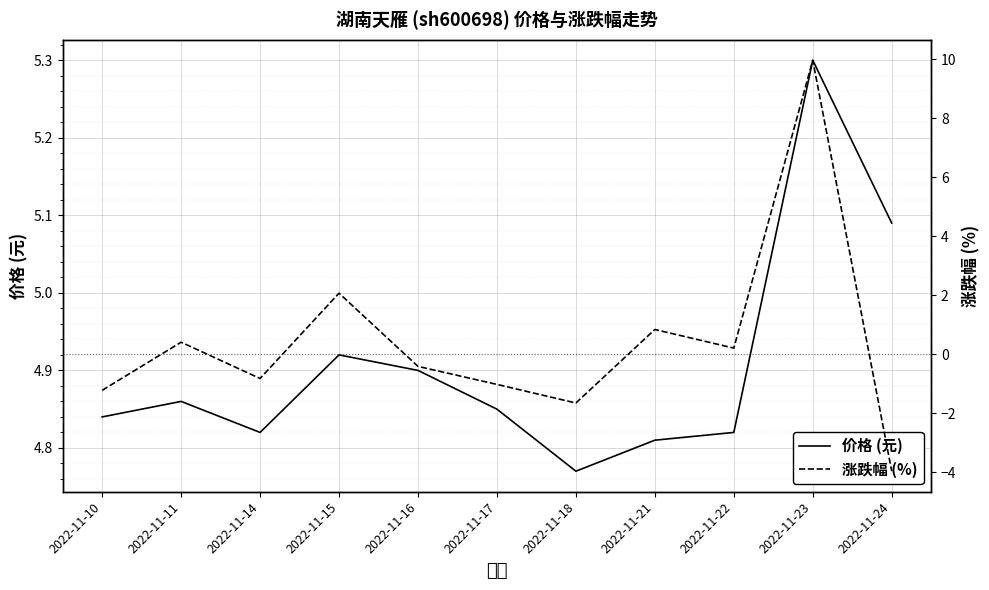

How many values in the 涨跌幅 (%) series exceed 0?

5